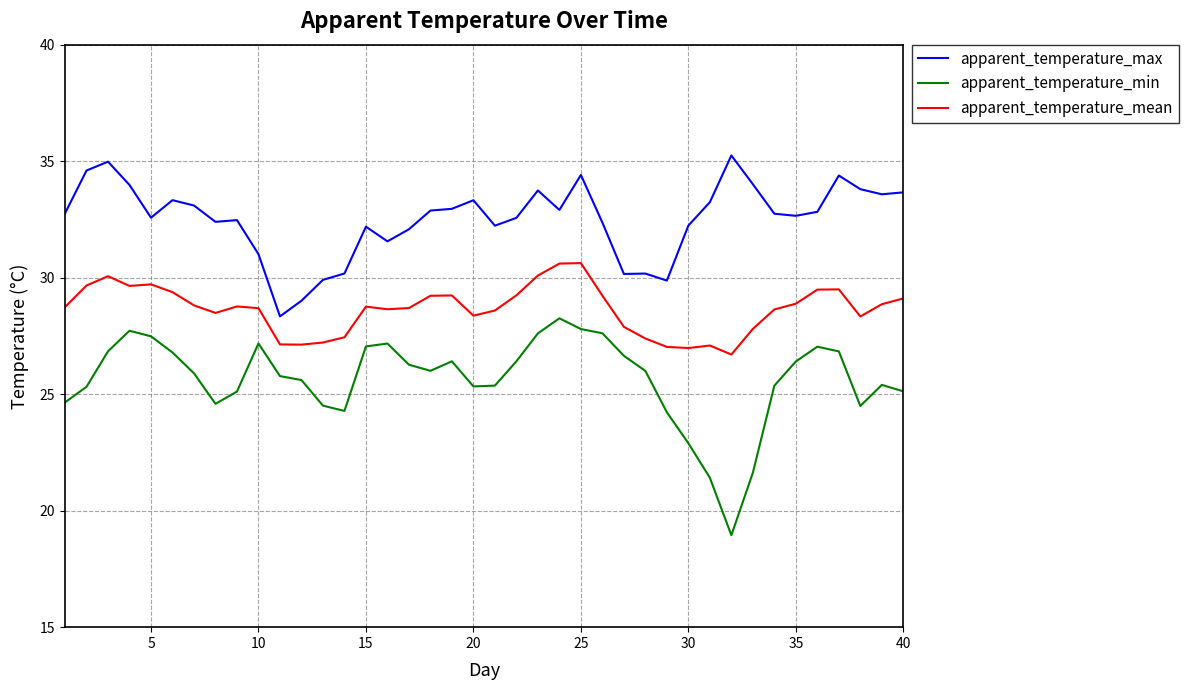

List the series in order of their peak value, highest first.

apparent_temperature_max, apparent_temperature_mean, apparent_temperature_min